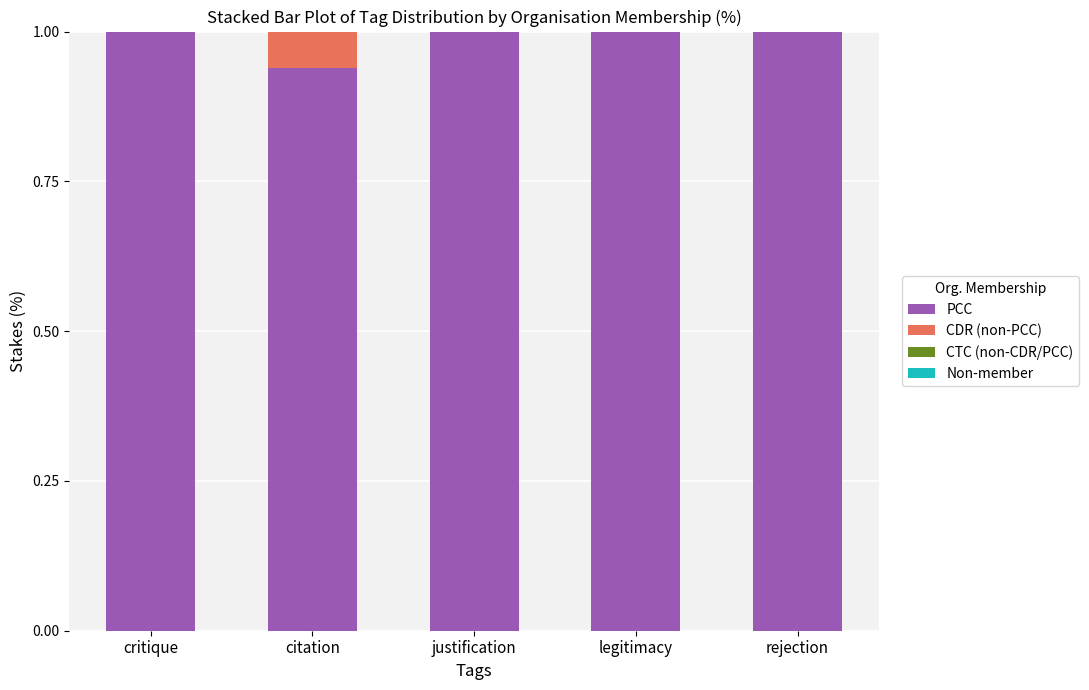

The value of PCC at critique is 0.4. True or false?

False